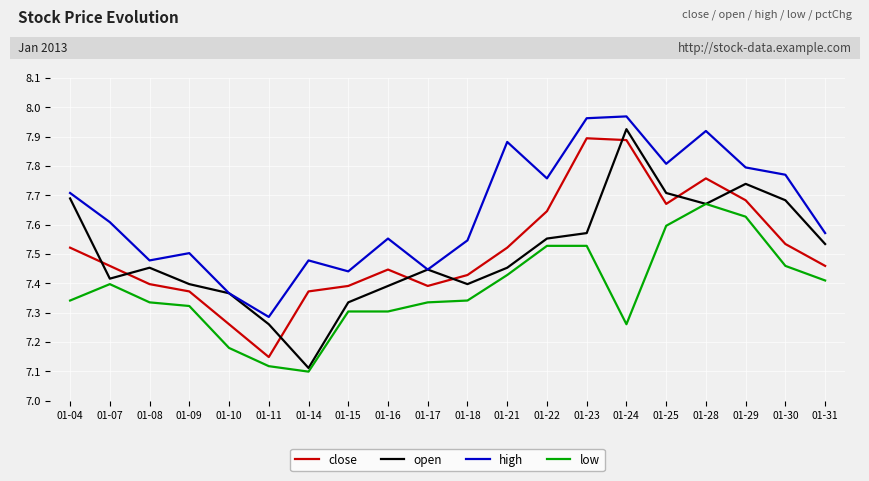

Is the value of close at 01-22 greater than the value of low at 01-16?

Yes